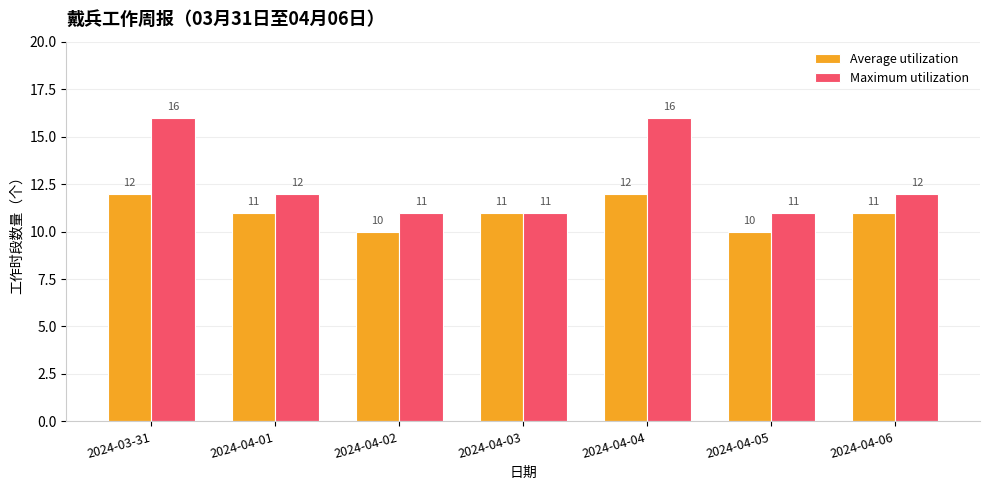

The value of Average utilization at 2024-04-05 is 10. True or false?

True